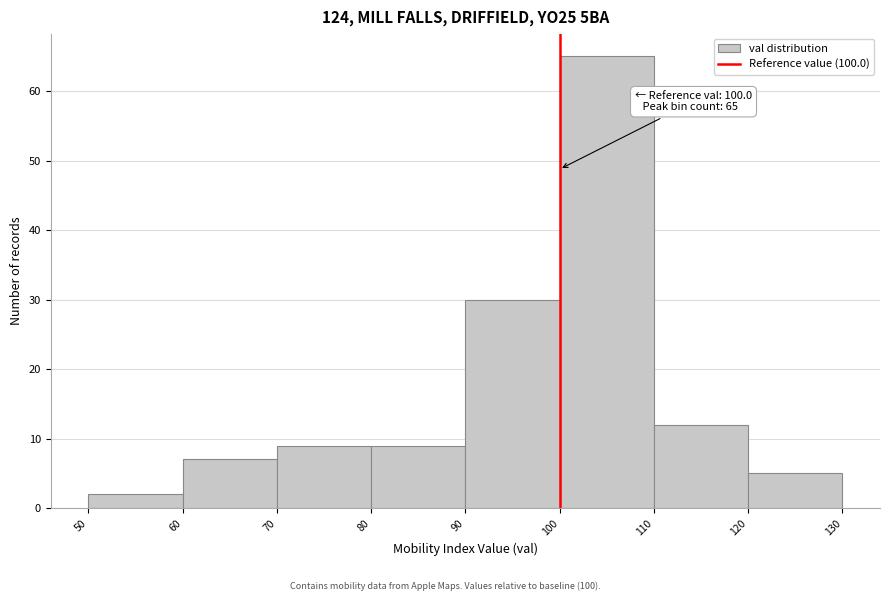

Over which range of the x-axis is the bar tallest?

100 to 110